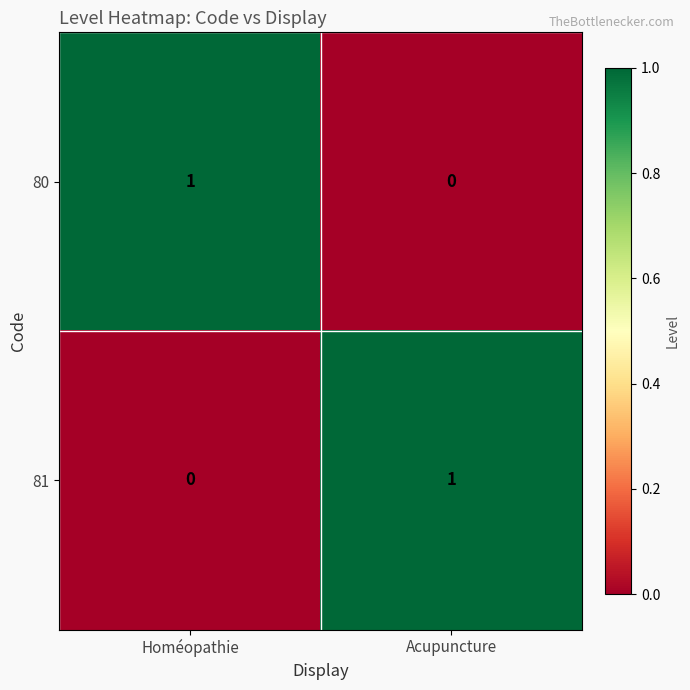

Reading left to right, what are all the values shown in this chart?

80: Homéopathie=1	Acupuncture=0
81: Homéopathie=0	Acupuncture=1